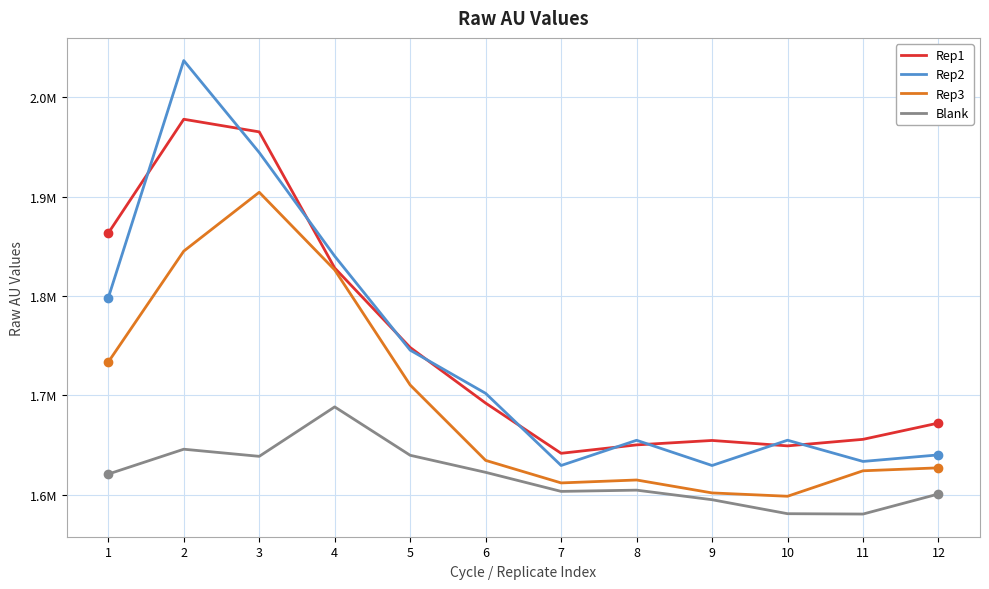

Reading right to left, transcribe all the data shown in this chart.

Rep1: 1672148	1655753	1649170	1654622	1650168	1641699	1692193	1748113	1828088	1965005	1977708	1863150
Rep2: 1640108	1633524	1654856	1629434	1654792	1629452	1701990	1745439	1840012	1944227	2036735	1798066
Rep3: 1627077	1624110	1598492	1601849	1614860	1611910	1634568	1710383	1826157	1904254	1845054	1733481
Blank: 1600796	1580601	1580956	1595015	1604640	1603384	1622554	1639706	1688384	1638643	1645812	1620815